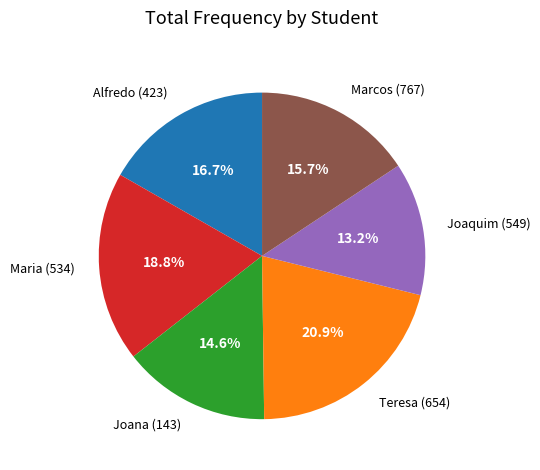

To the nearest percent, what is the average slice percentage?

17%